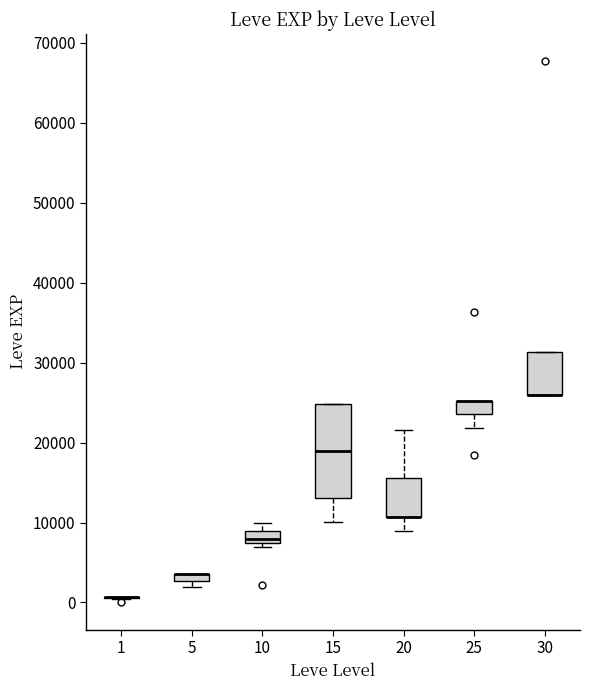

Which box is the tallest, from its lower edge to its upper edge?

15